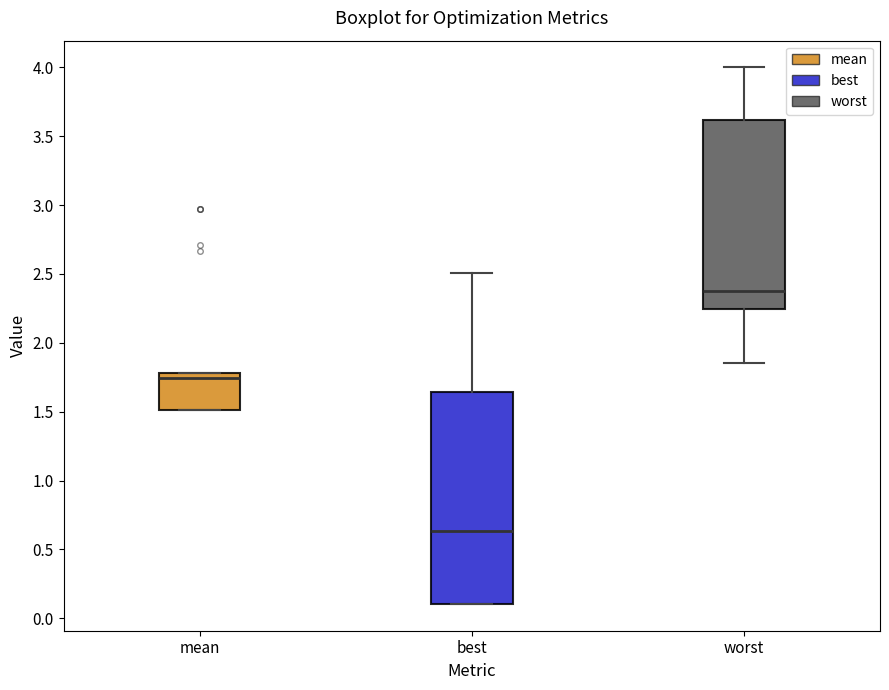

Where does the median line of the box for mean sit on the y-axis? The values are not printed on the chart, so give them approximately, as read against the axis.

1.75